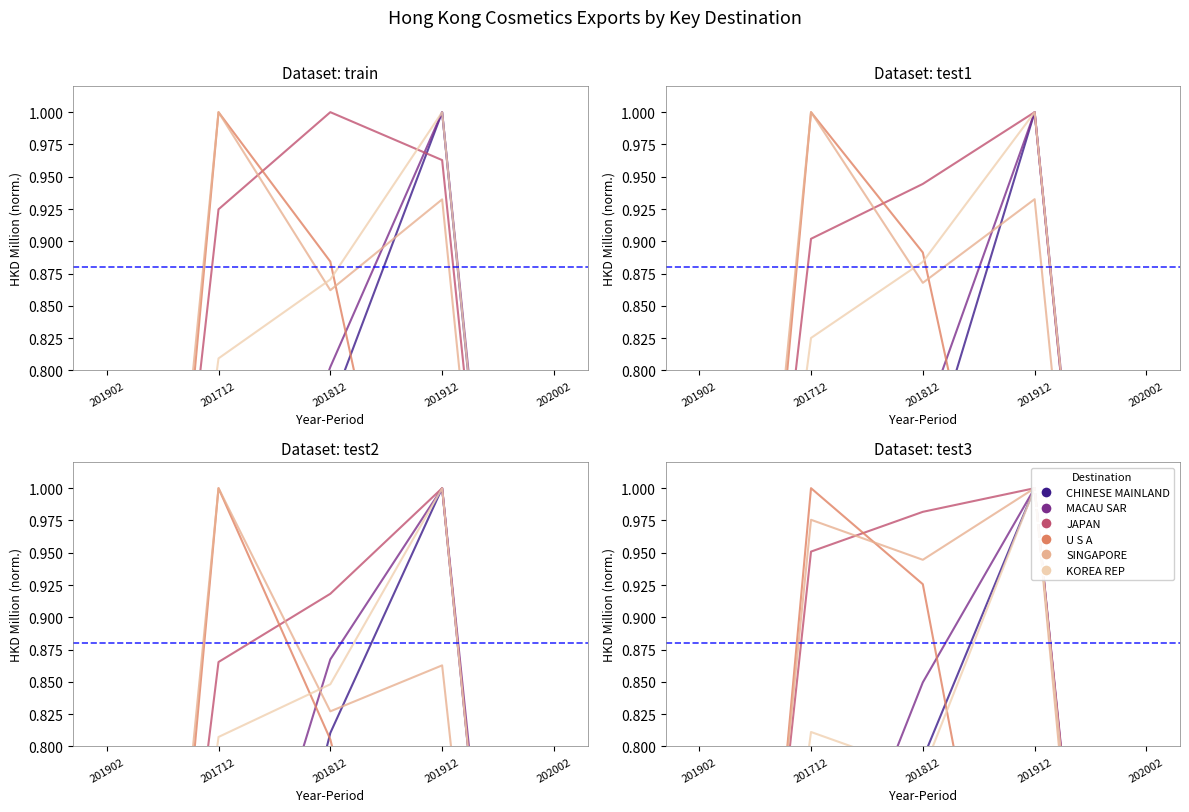

Which series contains the highest Y value?

CHINESE MAINLAND